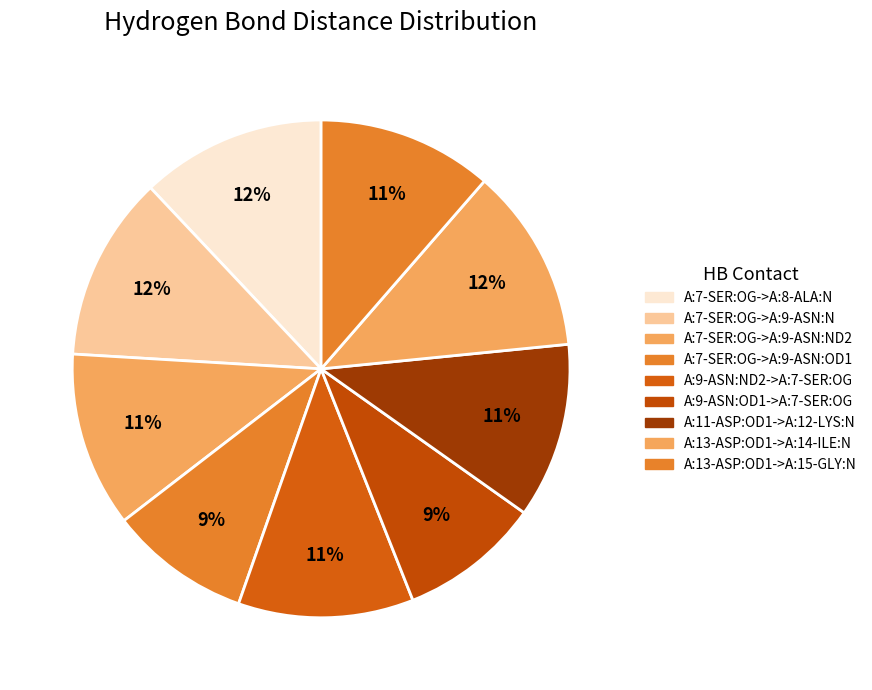

How many slices are in this pie chart?

9